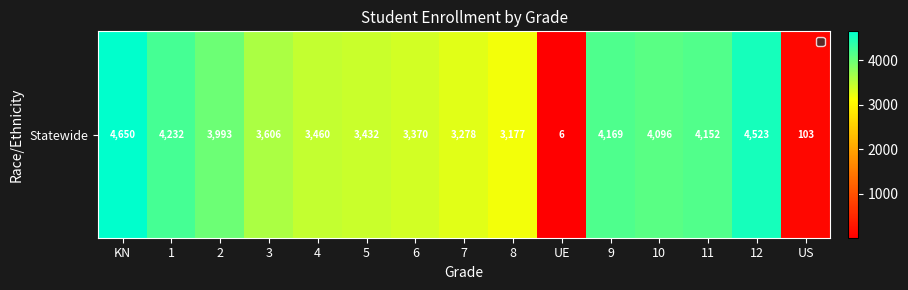

At which label does the data first exceed 3606?

KN